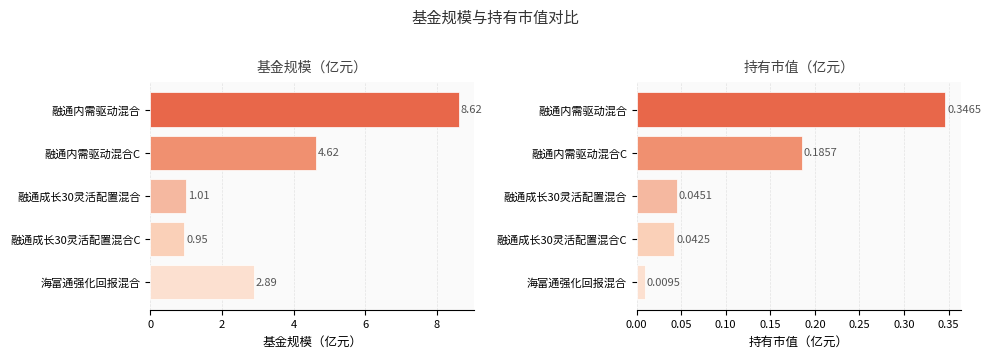

Where is 基金规模 nearest to the value 4?

2